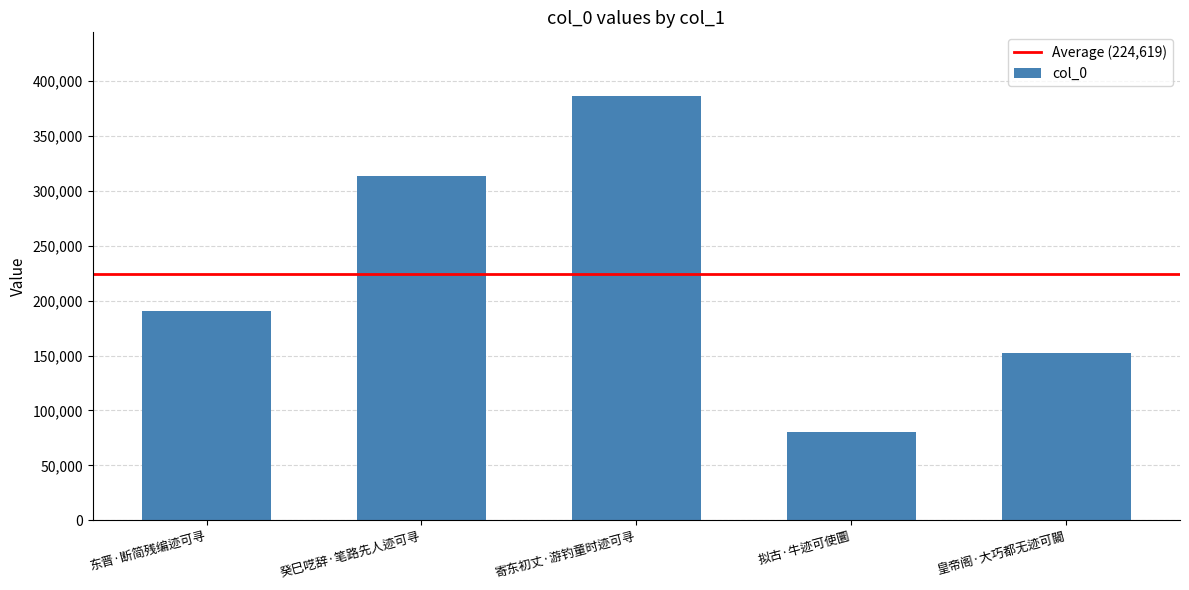

What is the difference between the values at 寄东初丈·游钓童时迹可寻 and 拟古·牛迹可使圜?

305943